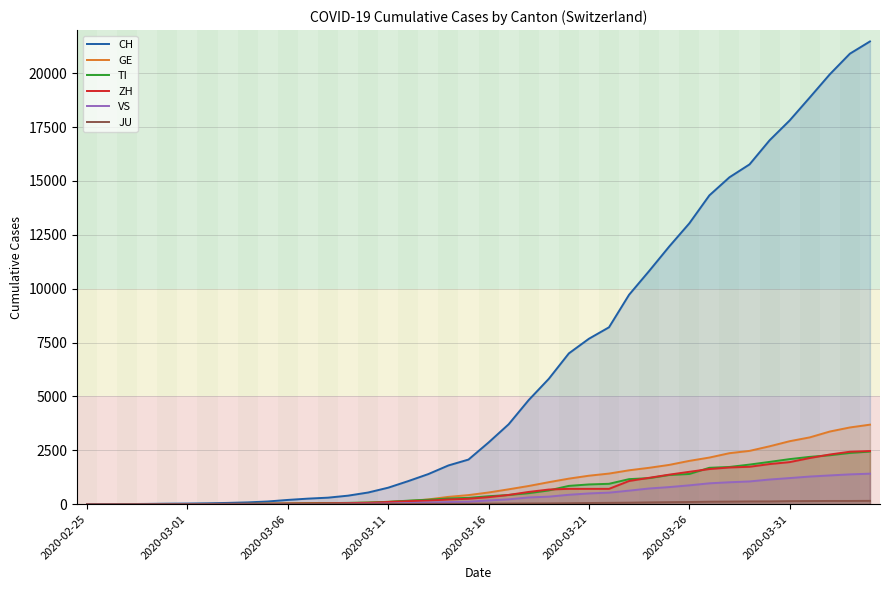

Which series changed the most between 2020-03-01 and 2020-03-31?

CH